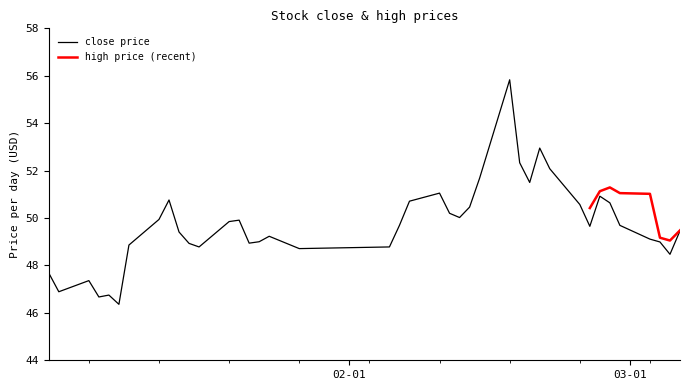

Between 2025-01-17 and 2025-03-04, which is larger?

2025-03-04